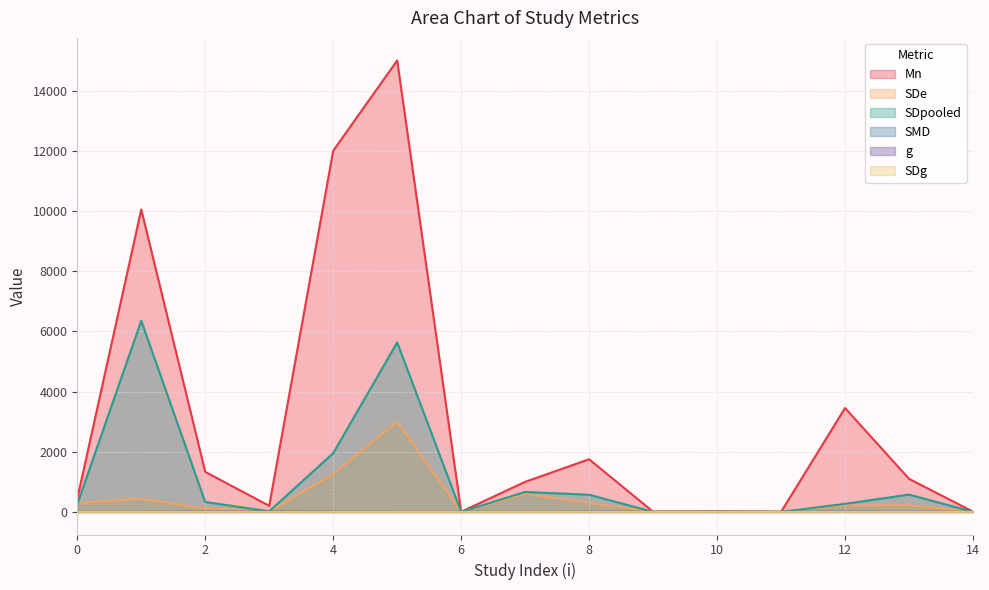

Rank the series by their maximum value, from highest to lowest.

Mn, SDpooled, SDe, SMD, g, SDg